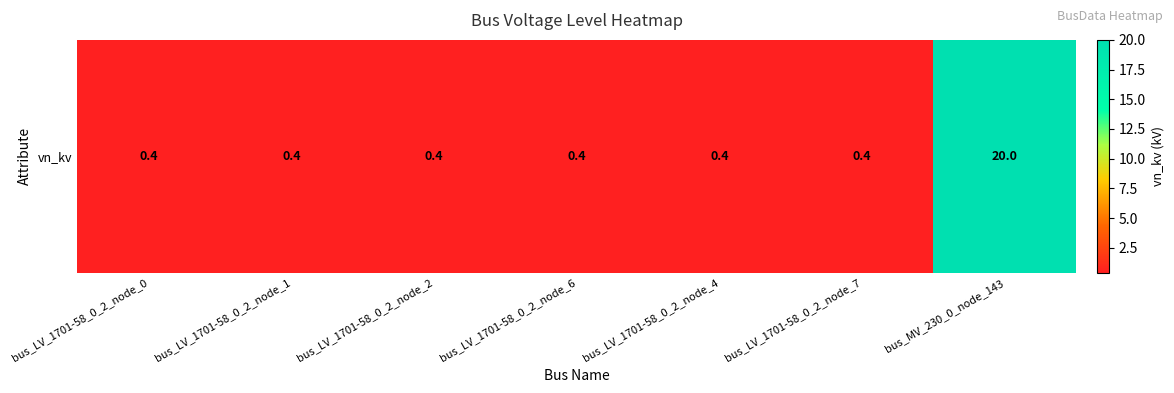

What is the greatest value displayed?

20.0